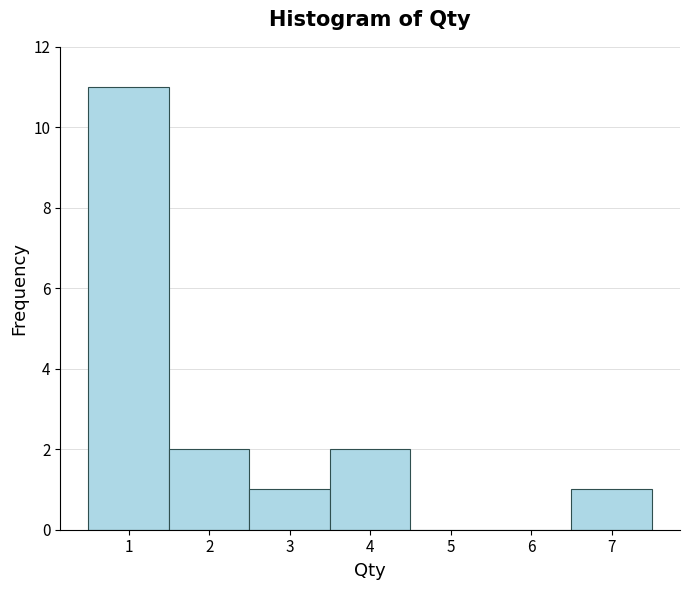

What is the height of the bar covering 6.5 to 7.5 on the x-axis? The values are not printed on the chart, so give them approximately, as read against the axis.

1